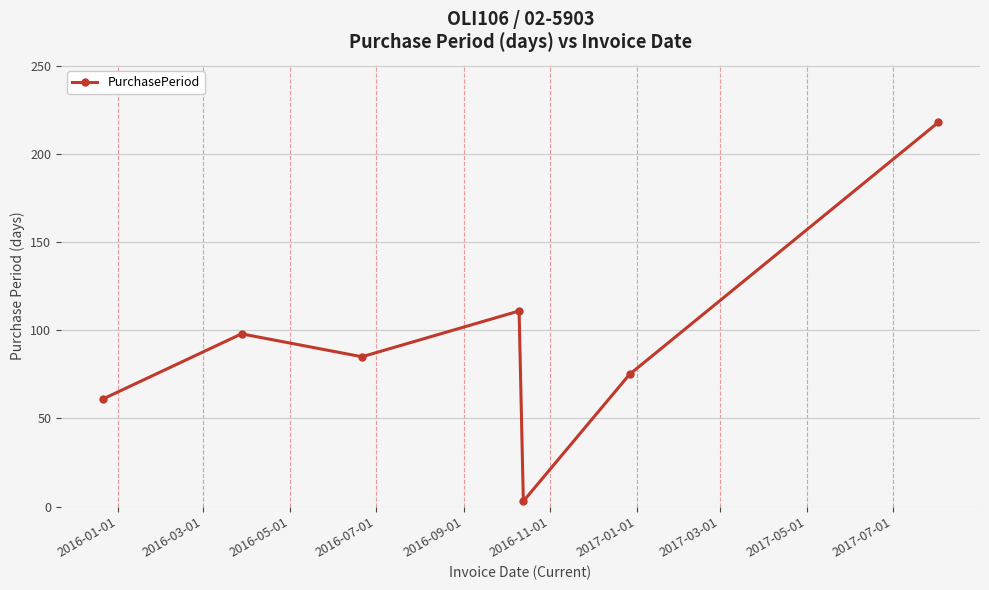

What is the value of the 6th point from the left?

75